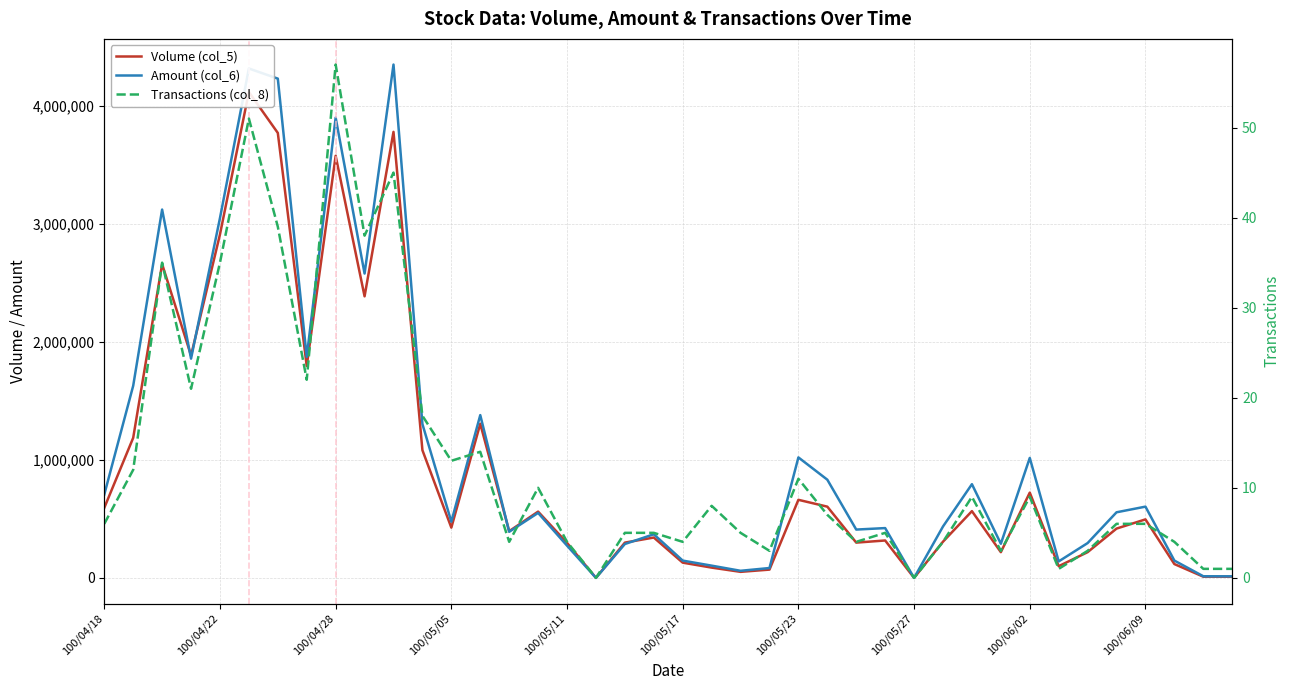

In Transactions (col_8), how many points are lower than both neighbors (excluding endpoints)?

12